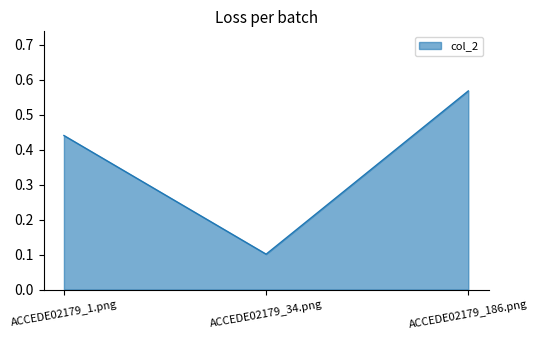

What position from the left is ACCEDE02179_186.png?

3